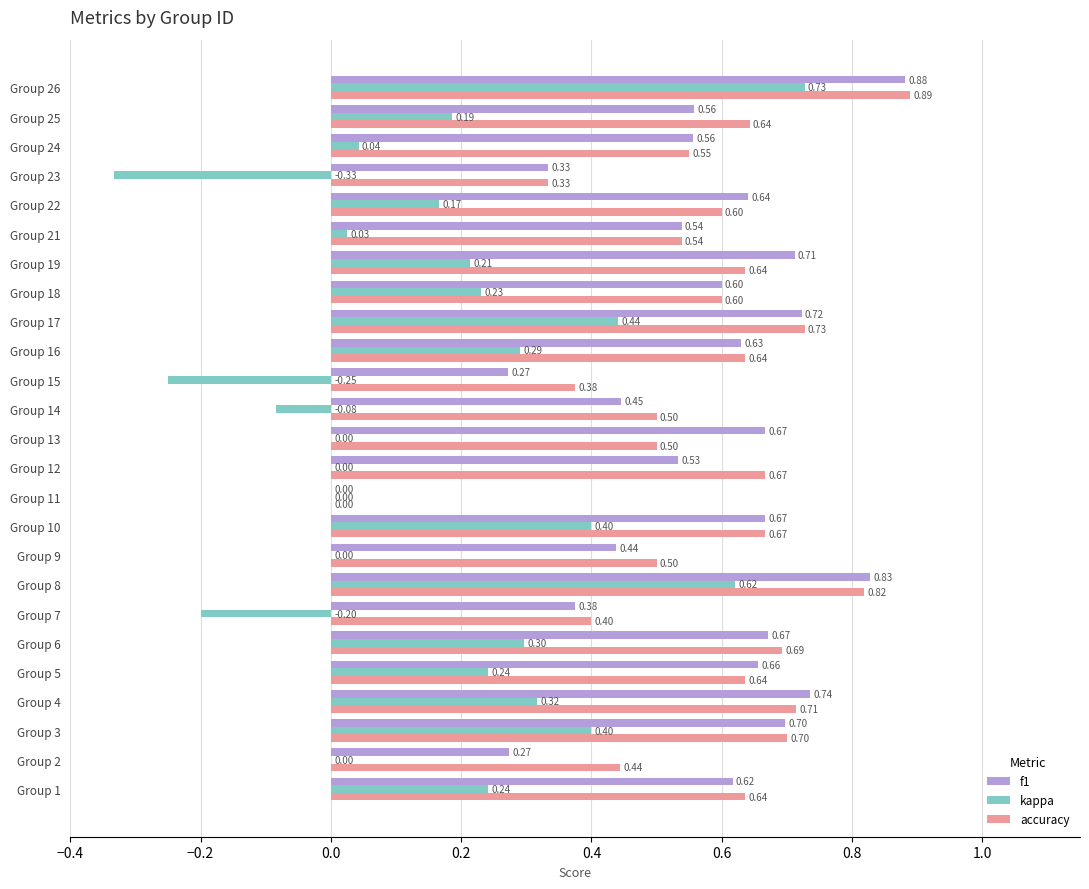

Between Group 6 and Group 15, which series saw the biggest shift?

kappa